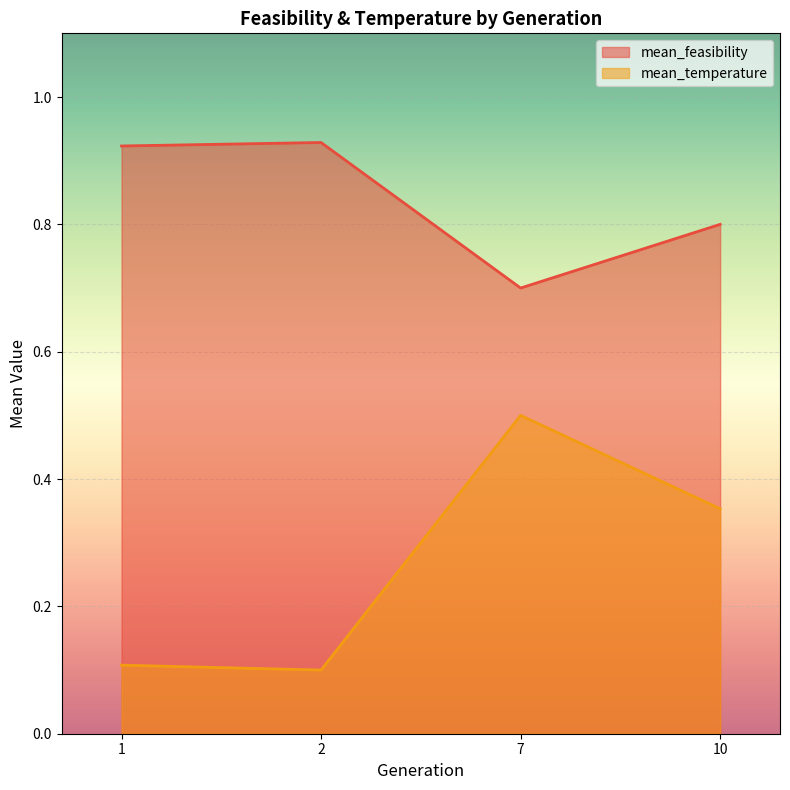

How many mean_temperature values are between 0 and 1?

4